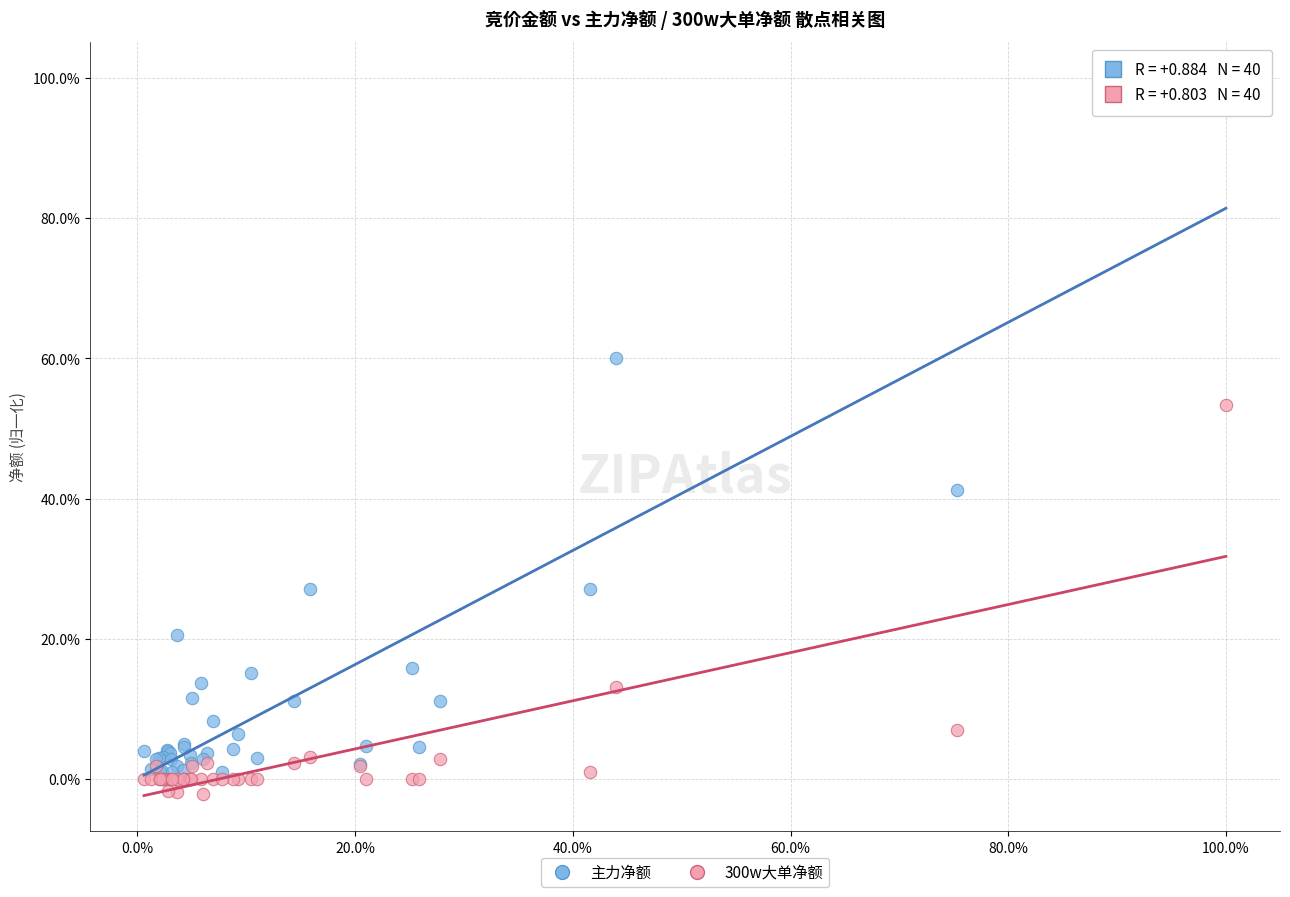

Which series has the widest spread of Y values?

主力净额